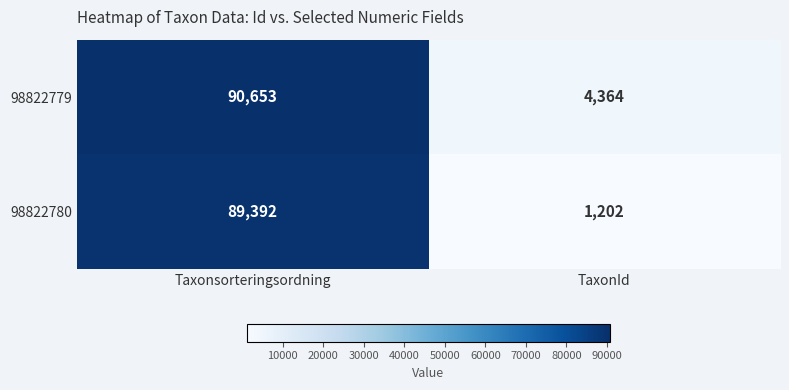

Rank the categories by 98822780 value from lowest to highest.

TaxonId, Taxonsorteringsordning